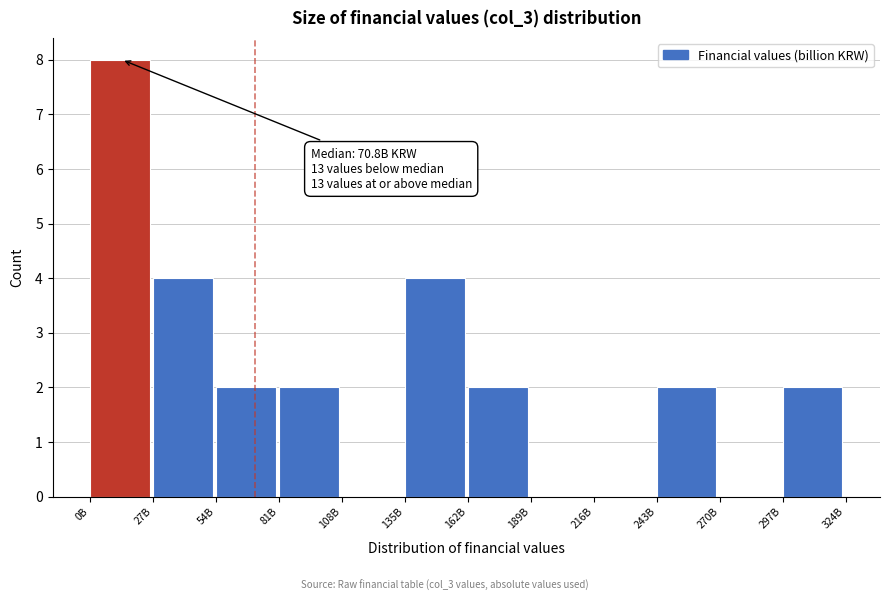

Reading left to right, transcribe all the data shown in this chart.

0B=8	27B=4	54B=2	81B=2	108B=0	135B=4	162B=2	189B=0	216B=0	243B=2	270B=0	297B=2